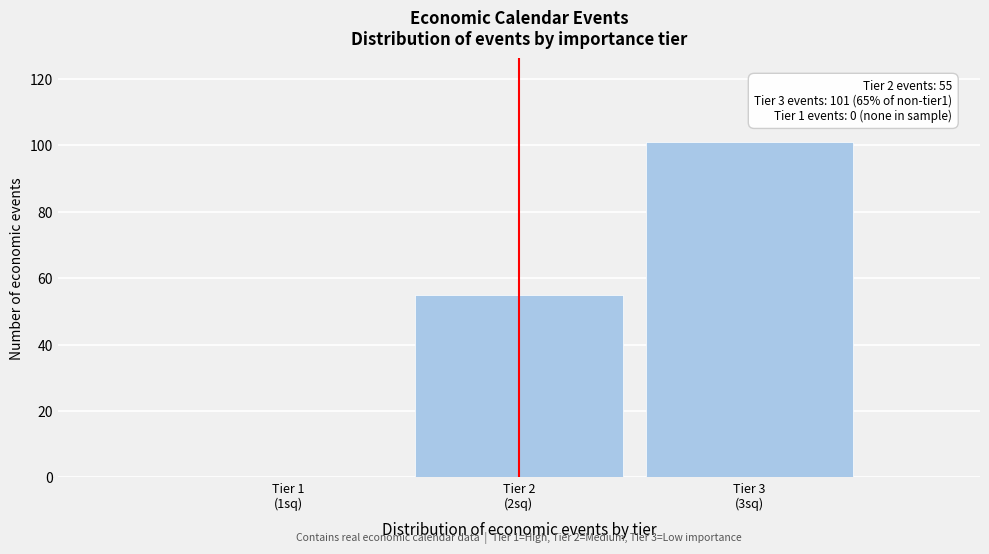

What is the maximum value shown in the chart?

101